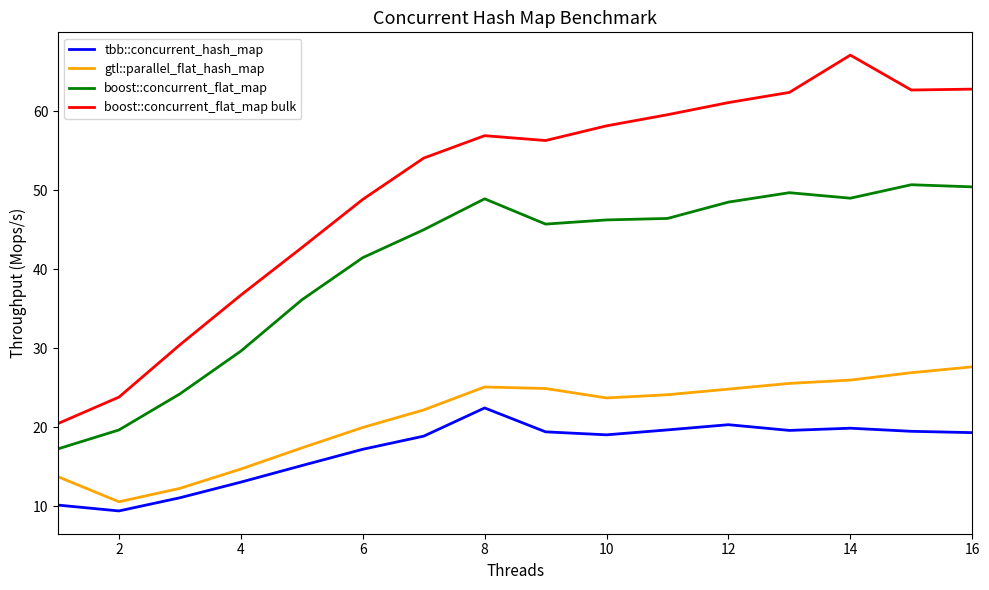

Which series has the largest total across all categories?

boost::concurrent_flat_map bulk